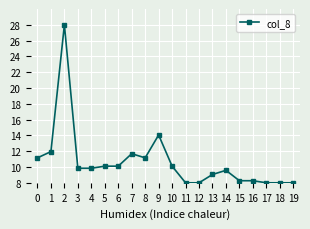

What is the value of the 18th point from the left?

8.0